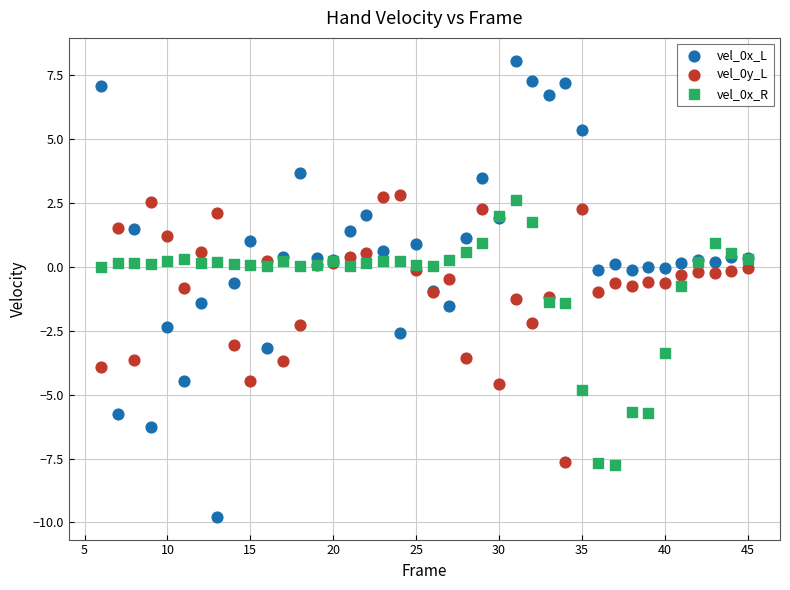

What is the X range (max minus min) for the scatter plot?

39.0